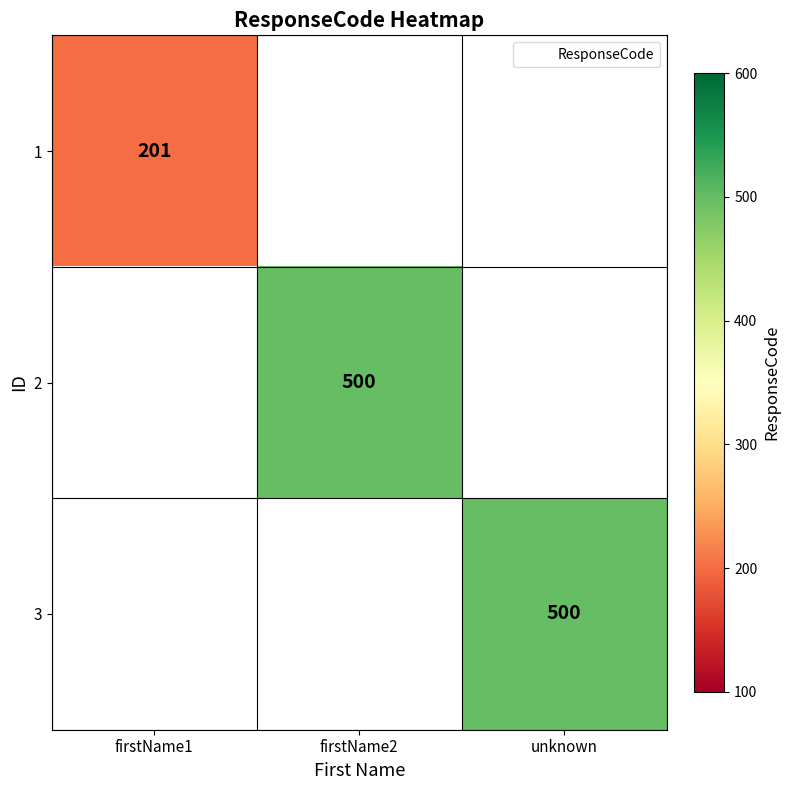

Count the number of data series in this chart.

3